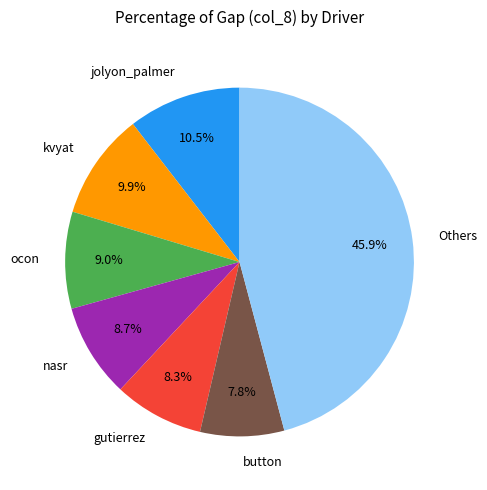

Does any single category account for the majority?

No